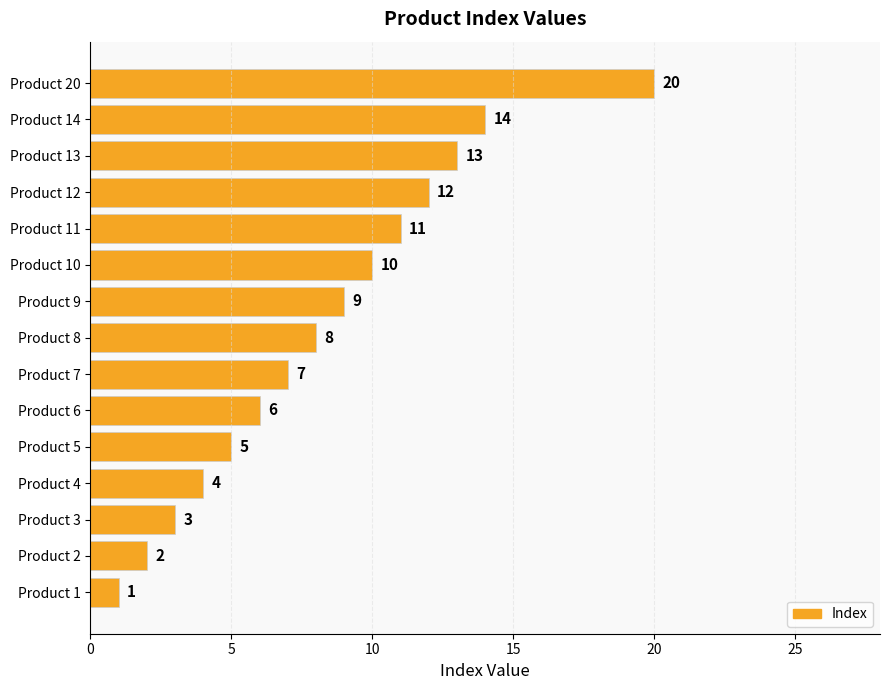

True or false: the data shows 4 at Product 8.

False